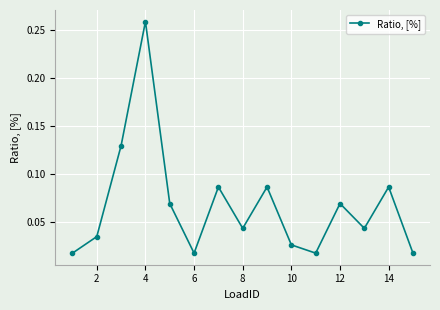

What is the sum of all values?

1.0